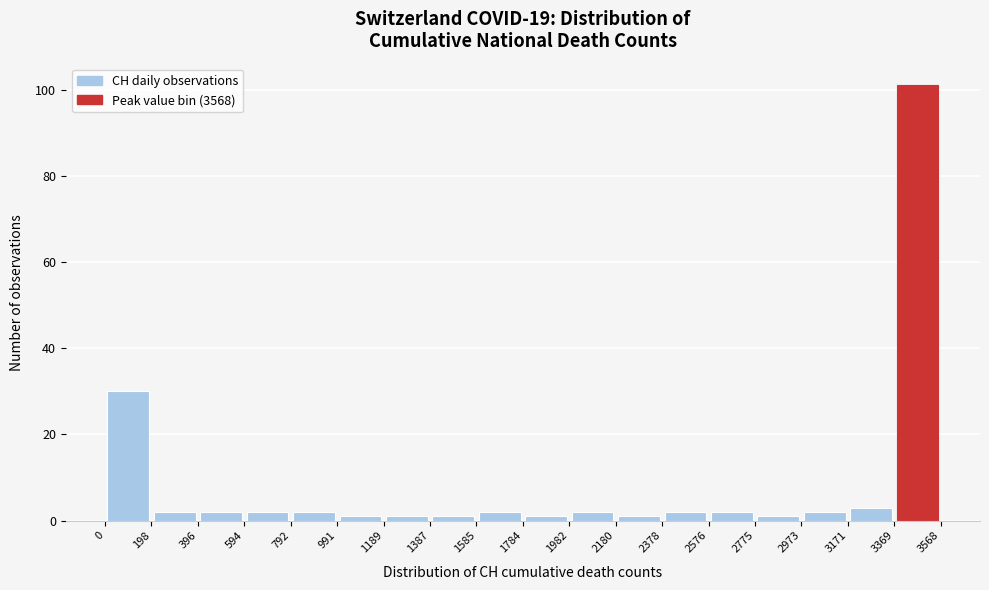

What is the height of the bar covering 0 to 198 on the x-axis? The values are not printed on the chart, so give them approximately, as read against the axis.

30